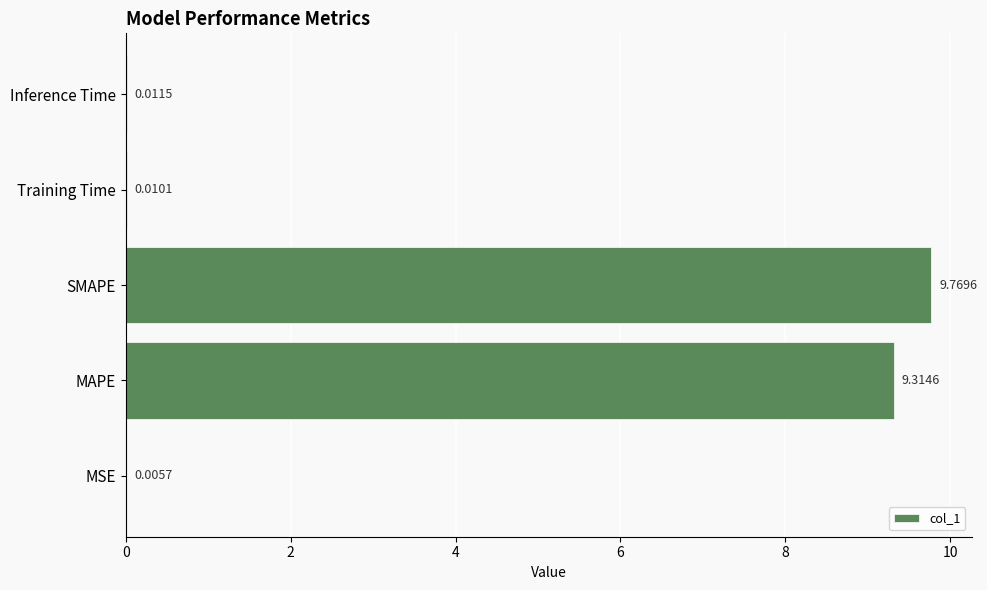

What is the sum of the values at Training Time and MAPE?

9.3